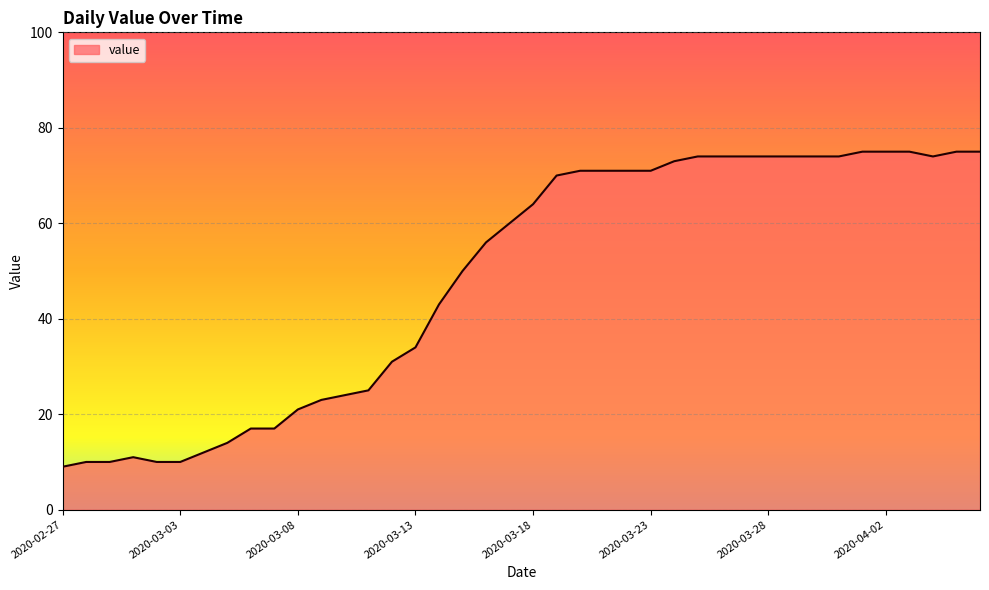

Does the chart display data point markers on the line(s)?

No